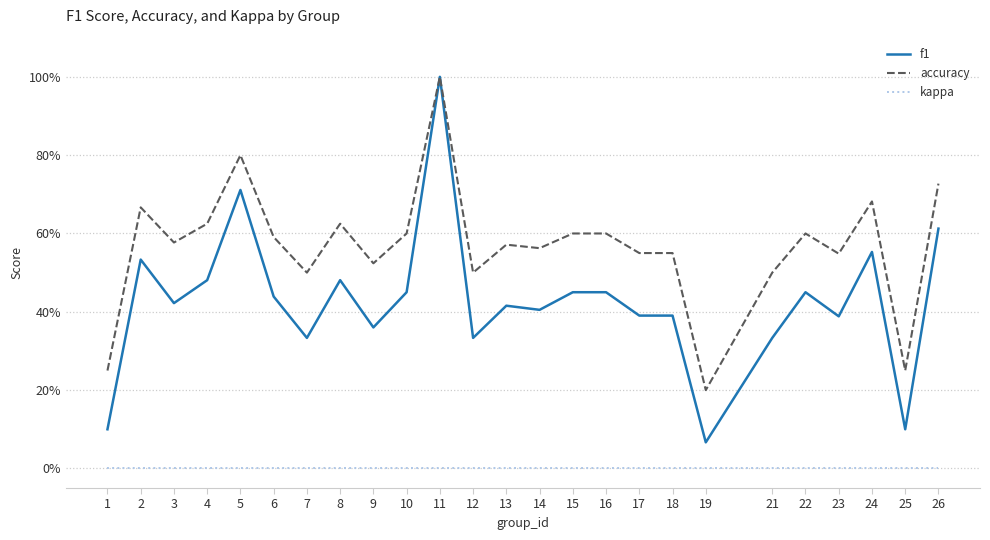

Which category has the lowest value in the f1 series?

19